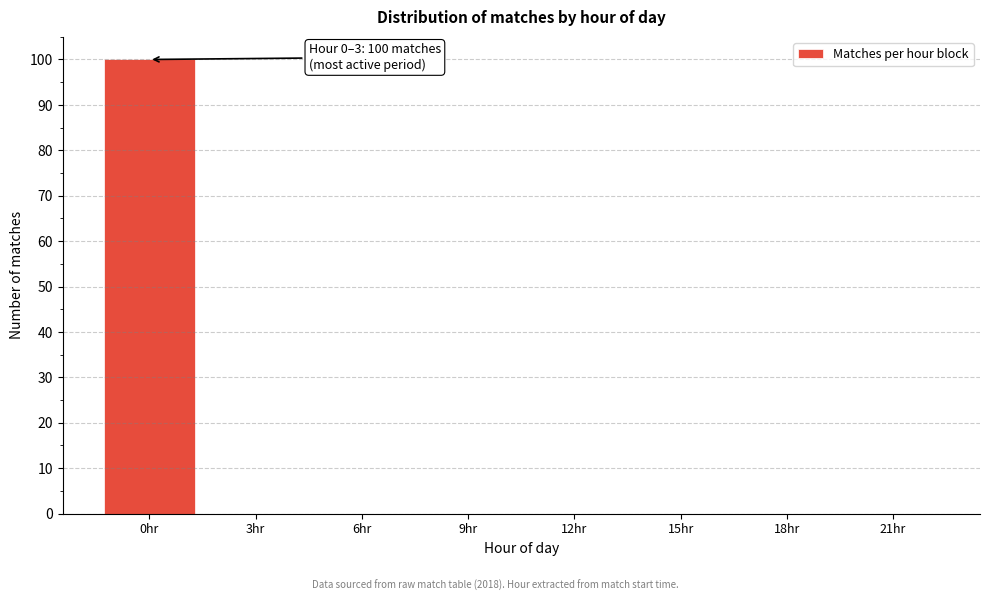

Reading right to left, list all the values displayed in this chart.

21hr=0	18hr=0	15hr=0	12hr=0	9hr=0	6hr=0	3hr=0	0hr=100